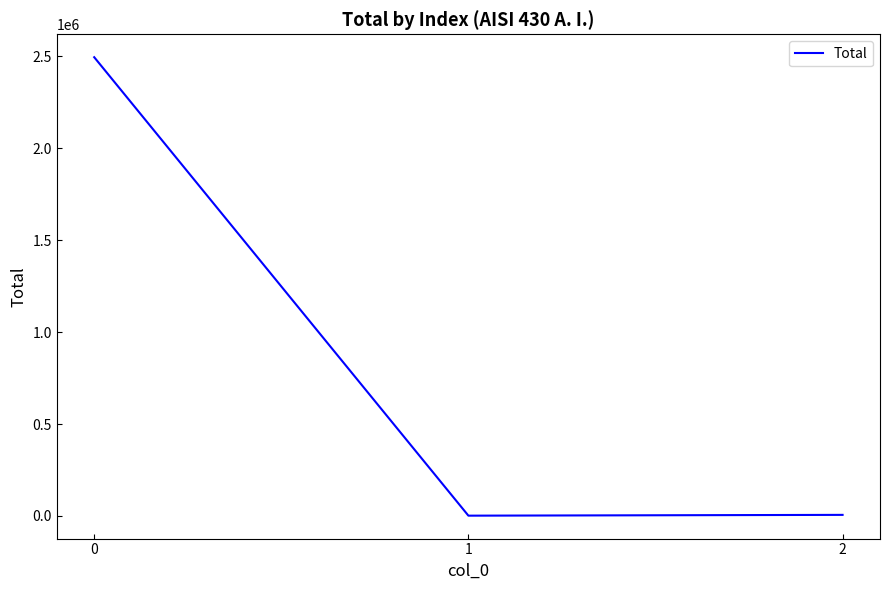

The chart shows a value of 5760.0 at 2. True or false?

True